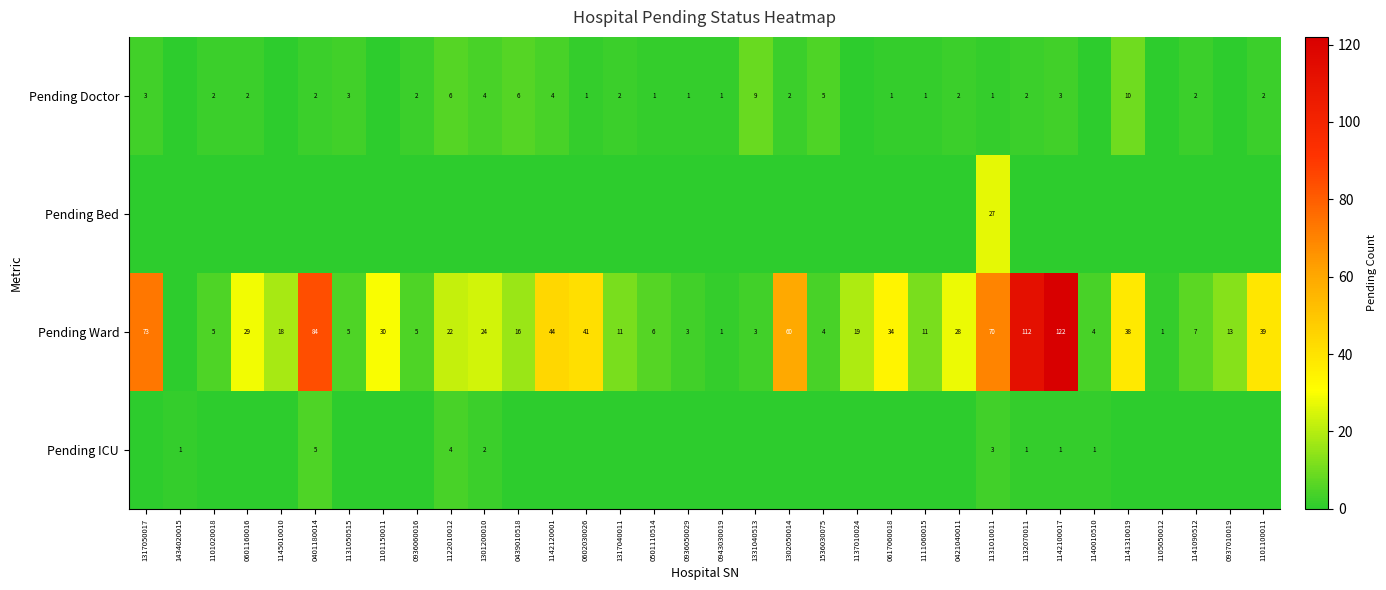

How many data points does each series have?

34